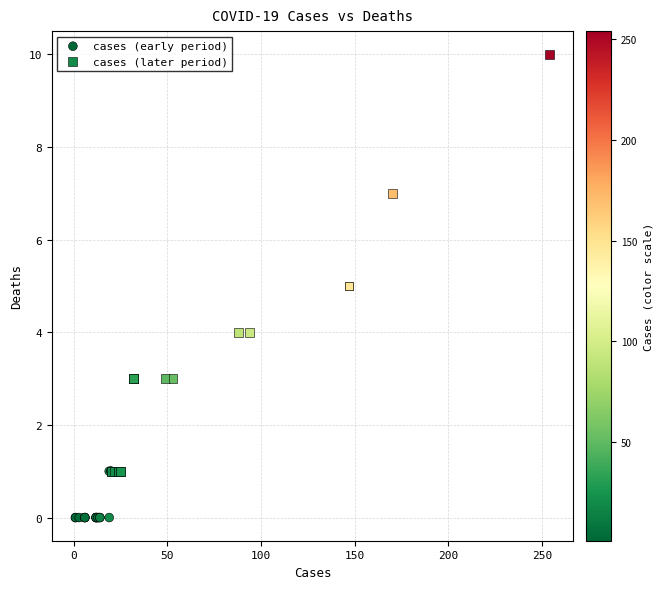

Which series has the largest Y range (max minus min)?

cases (later period)